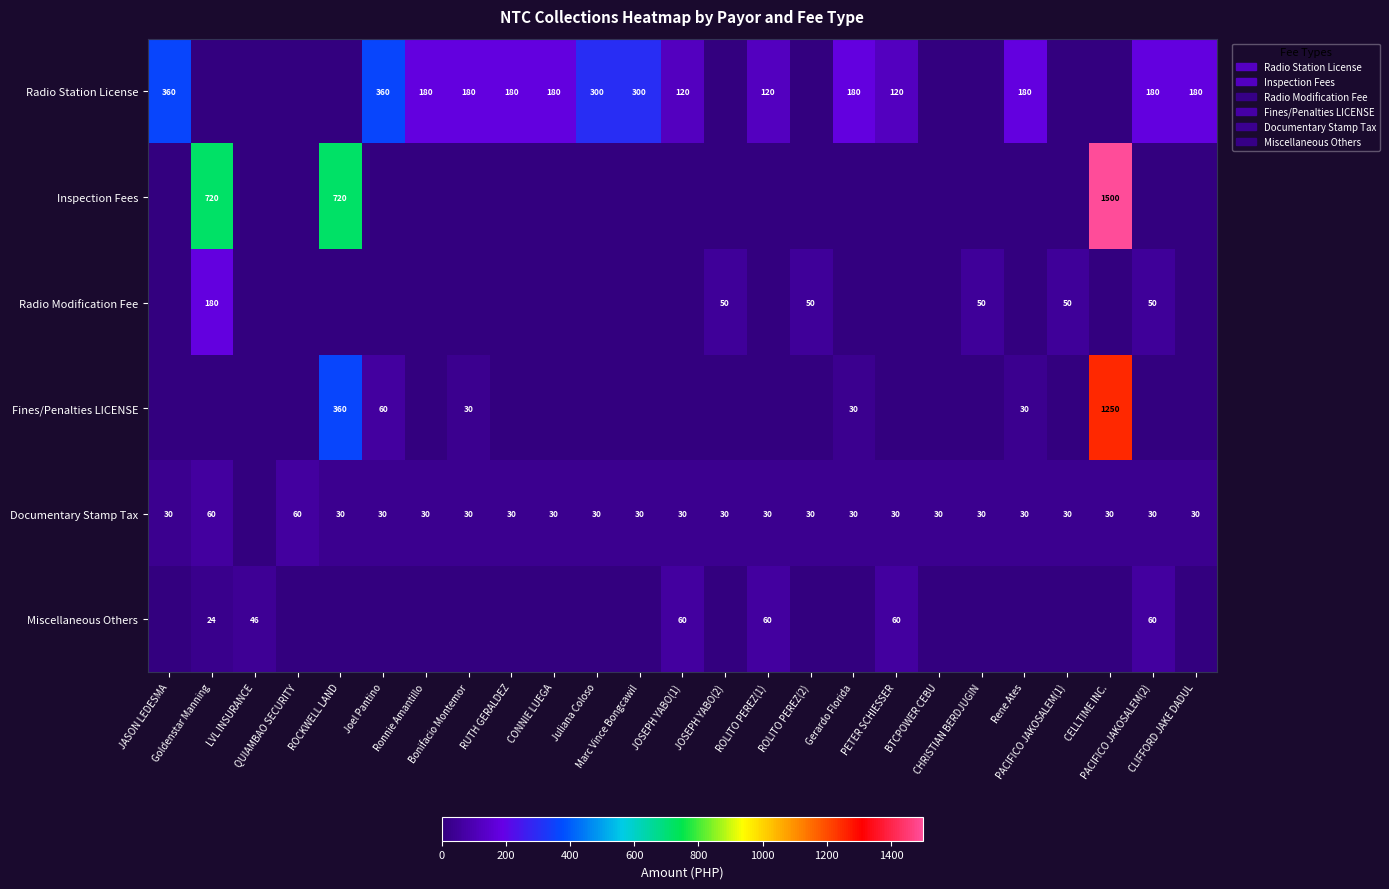

How many values in the Documentary Stamp Tax series are below 30?

1